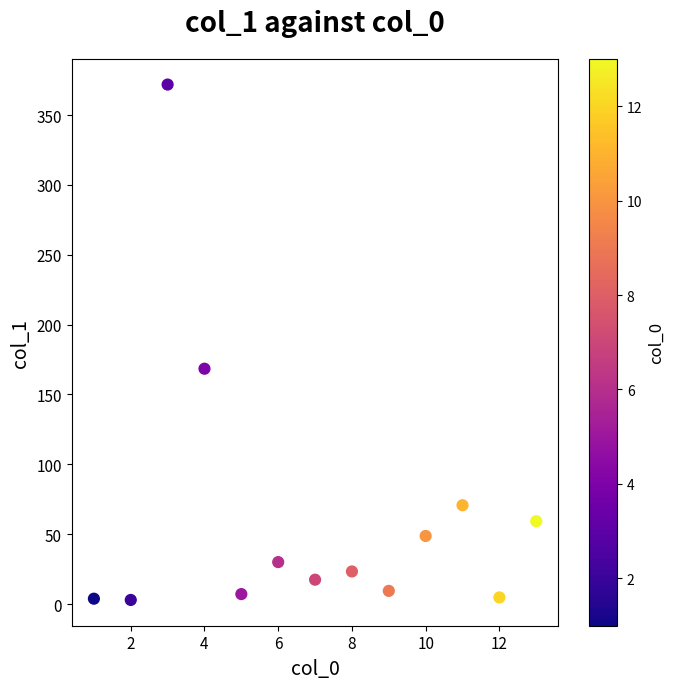

What Y value in the scatter plot is closest to 187?

168.4